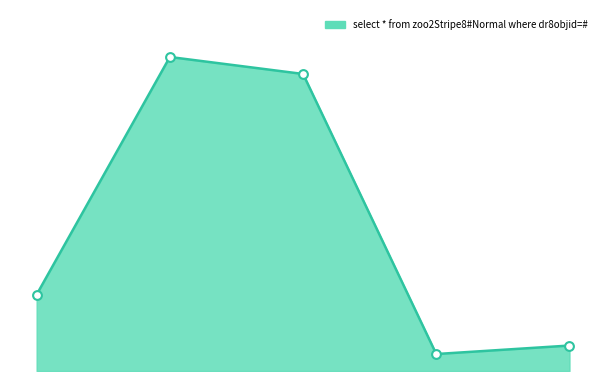

Which series has the widest spread of Y values?

select * from zoo2Stripe8#Normal where dr8objid=#_line